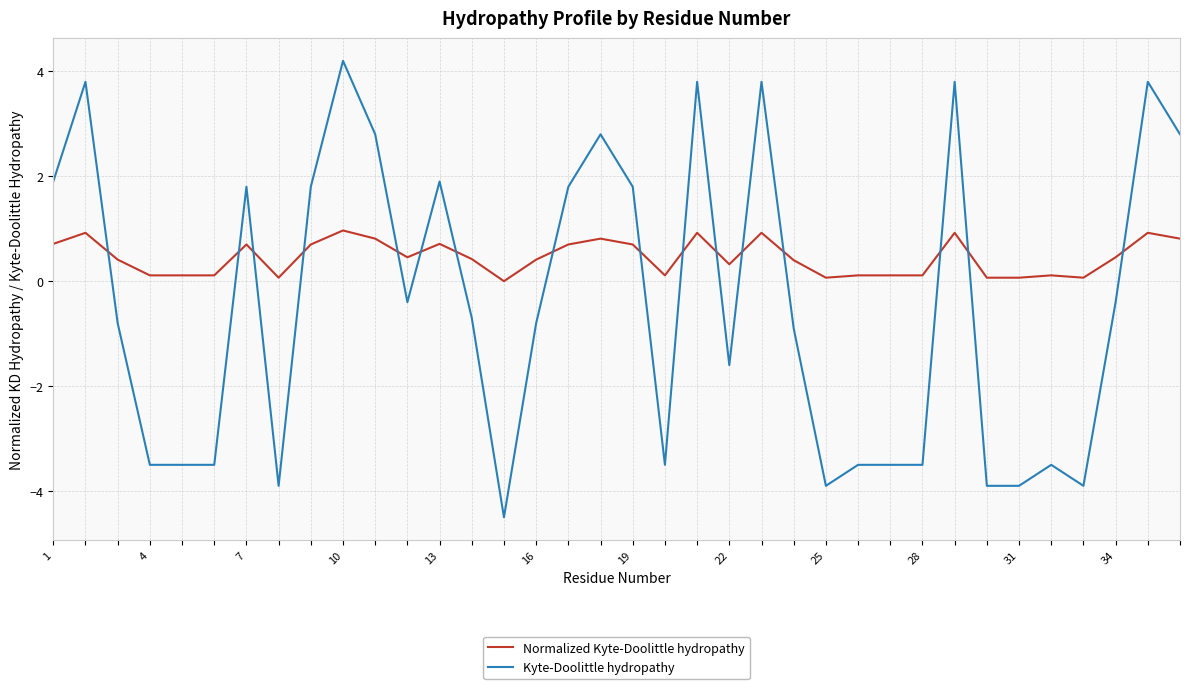

Which series has the largest total across all categories?

Normalized Kyte-Doolittle hydropathy